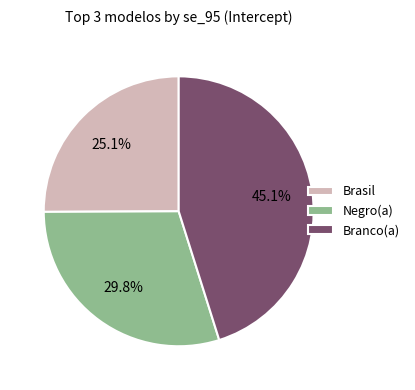

What is the total percentage of Brasil and Negro(a)?

54.9%